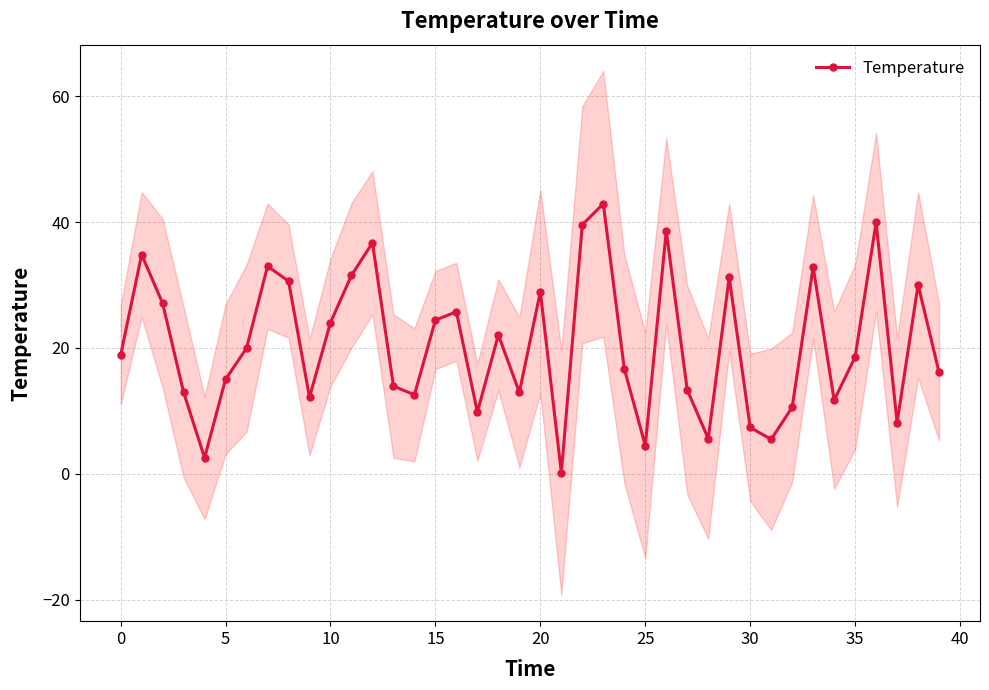

The chart shows a value of 56.6 at 26. True or false?

False